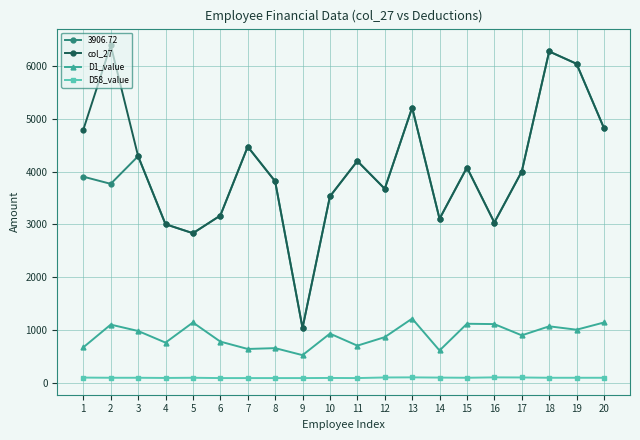

True or false: D58_value and col_27 cross at least once.

False